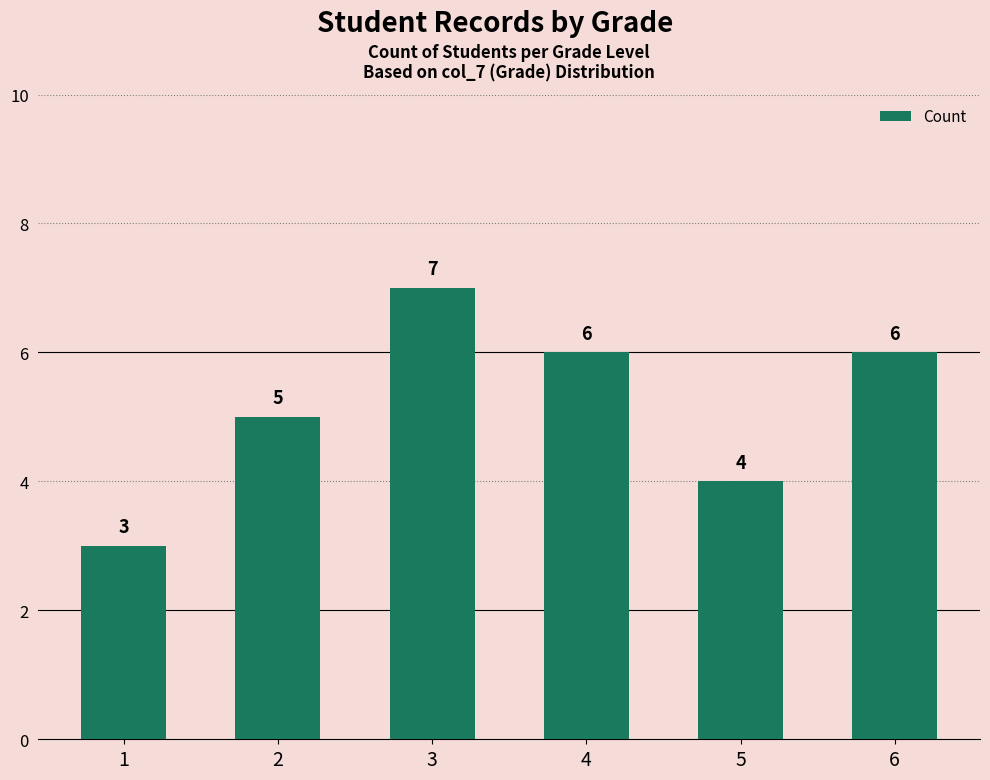

What is the sum of all values?

31